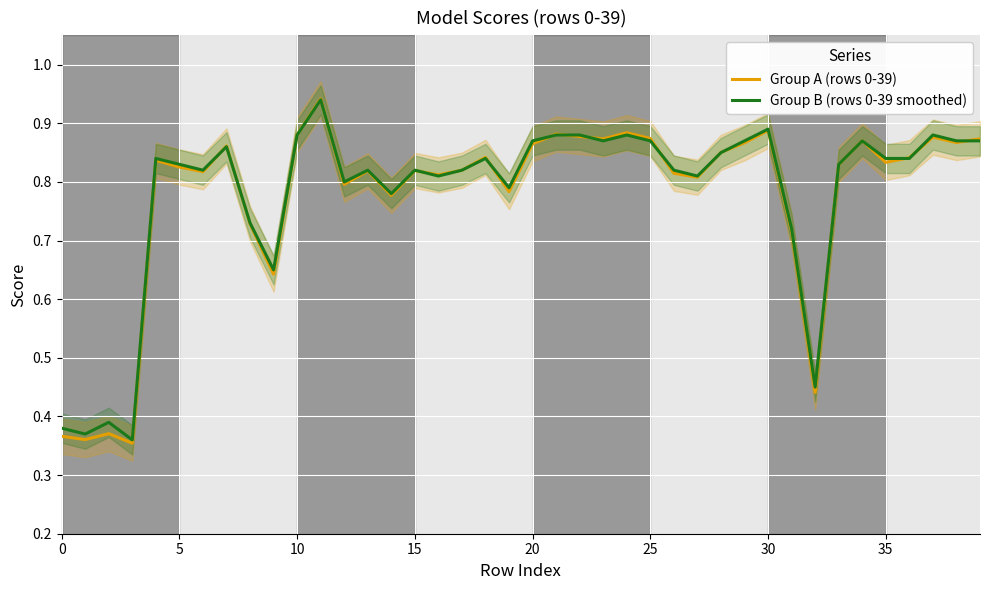

The value of Group A (rows 0-39) at 15 is 0.5. True or false?

False